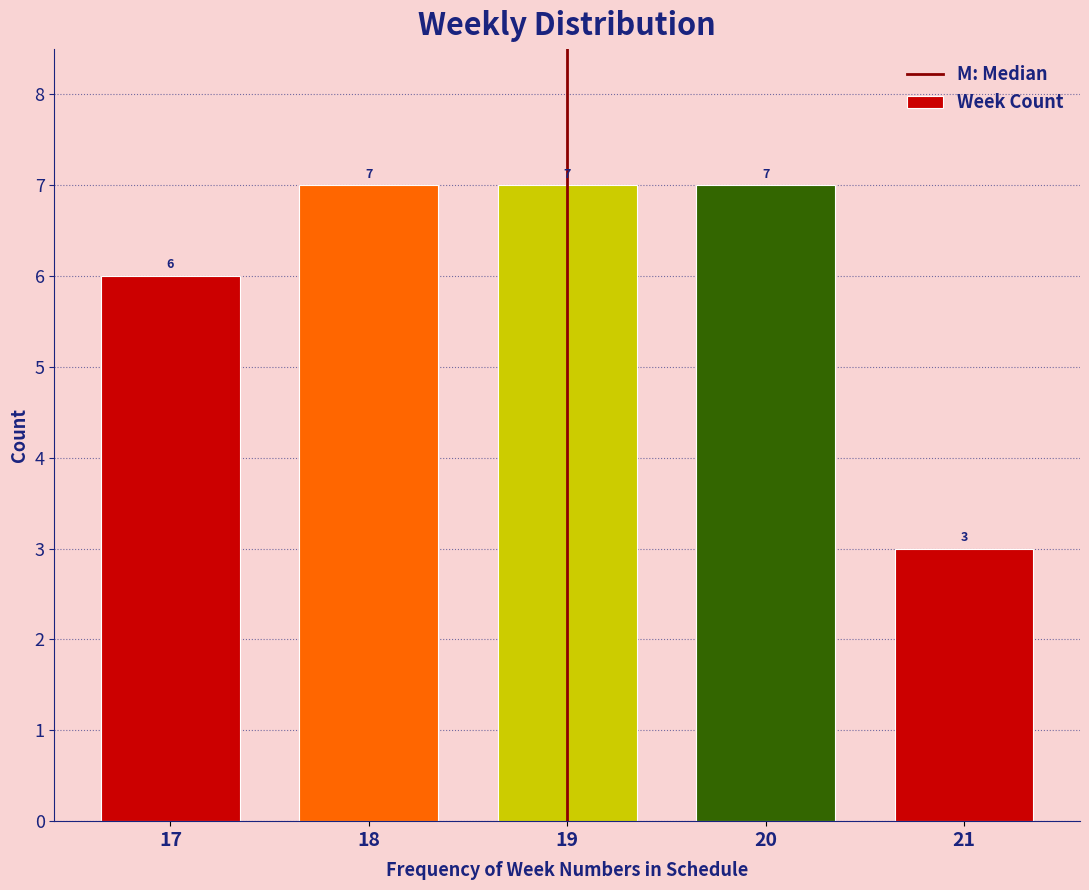

Reading left to right, extract all data points from this chart.

6	7	7	7	3